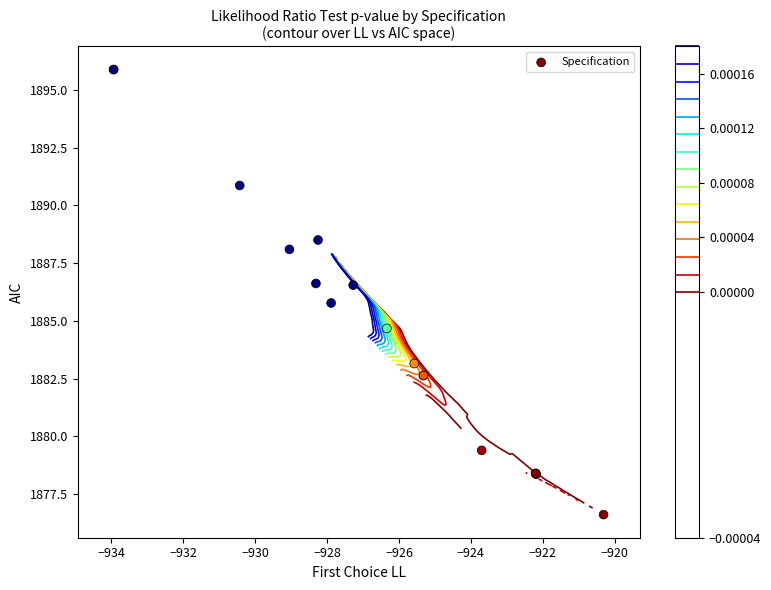

What is the difference between the maximum and minimum values?

19.3